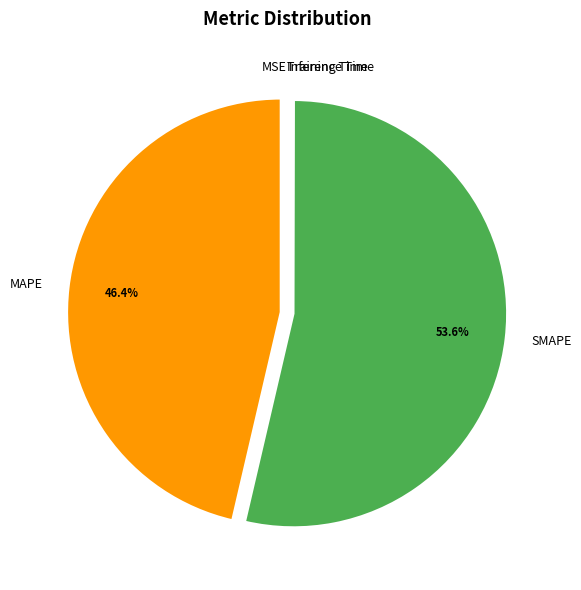

Which slice represents more than half of the pie?

SMAPE